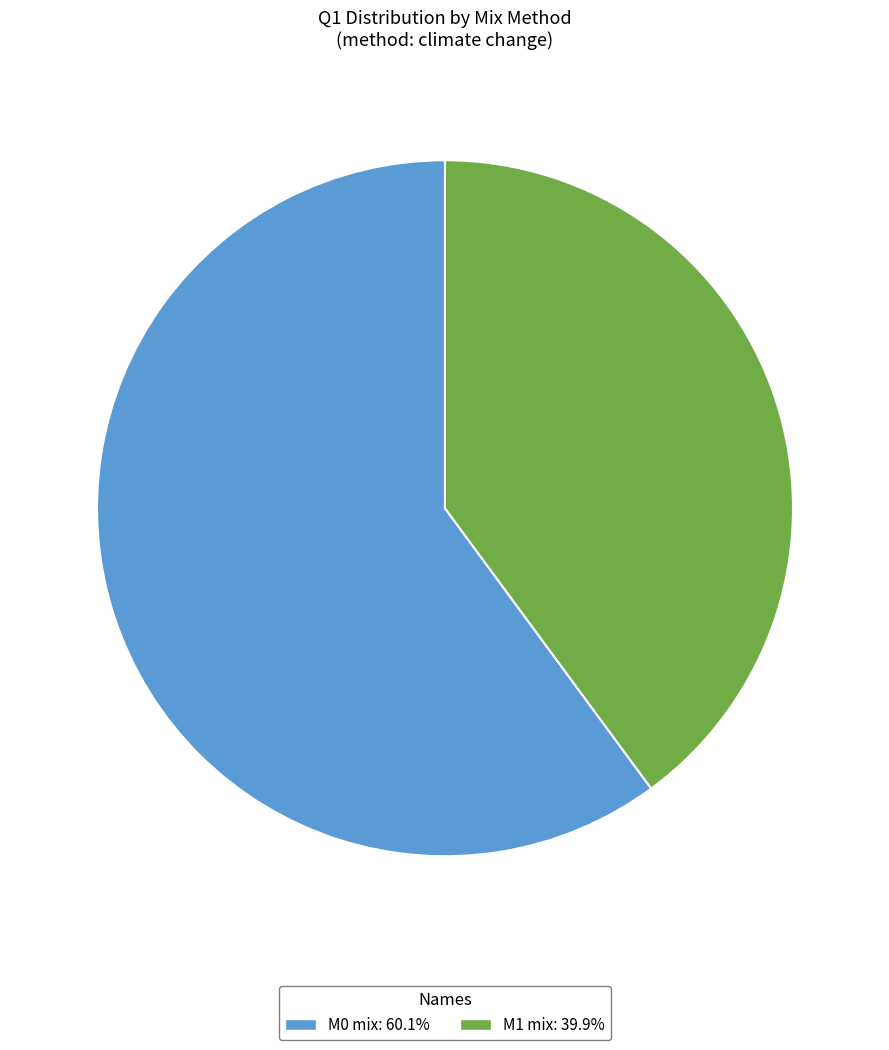

Which slice is the largest?

M0 mix